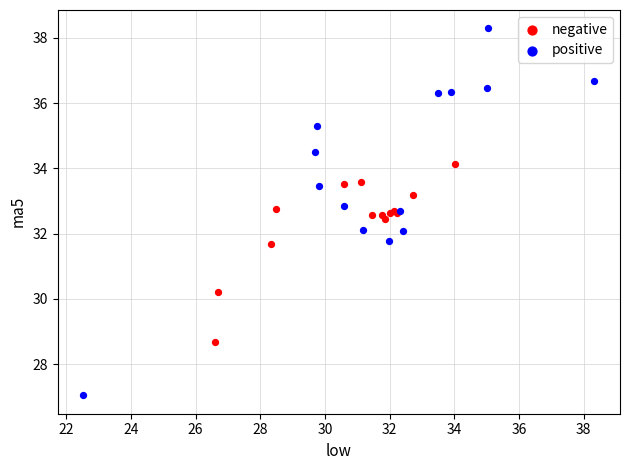

What are all the series names shown in the legend?

negative, positive